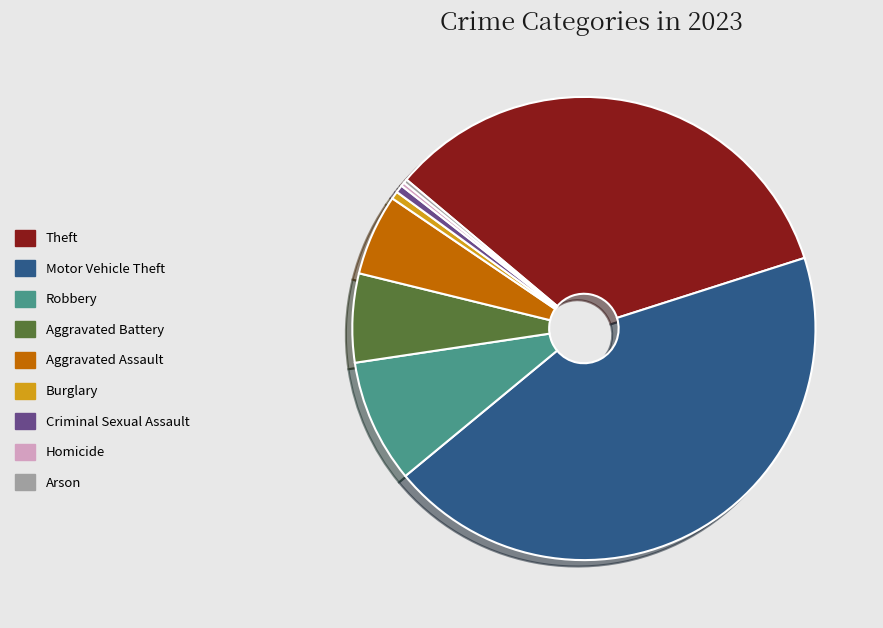

True or false: Aggravated Assault accounts for 6% of the total.

True